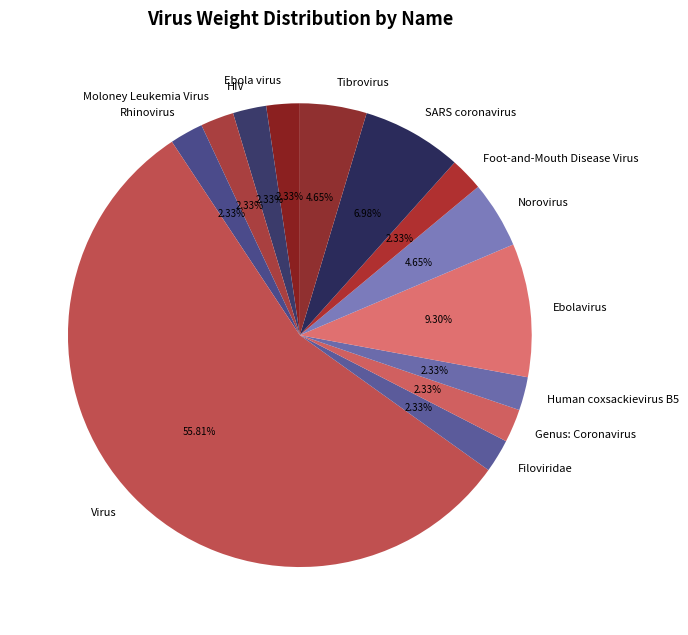

Is the sum of Rhinovirus and HIV greater than half?

No